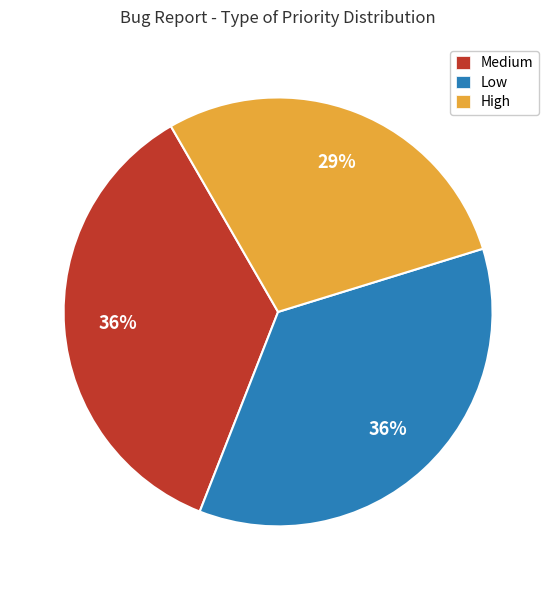

To the nearest percent, what is the average slice percentage?

33%